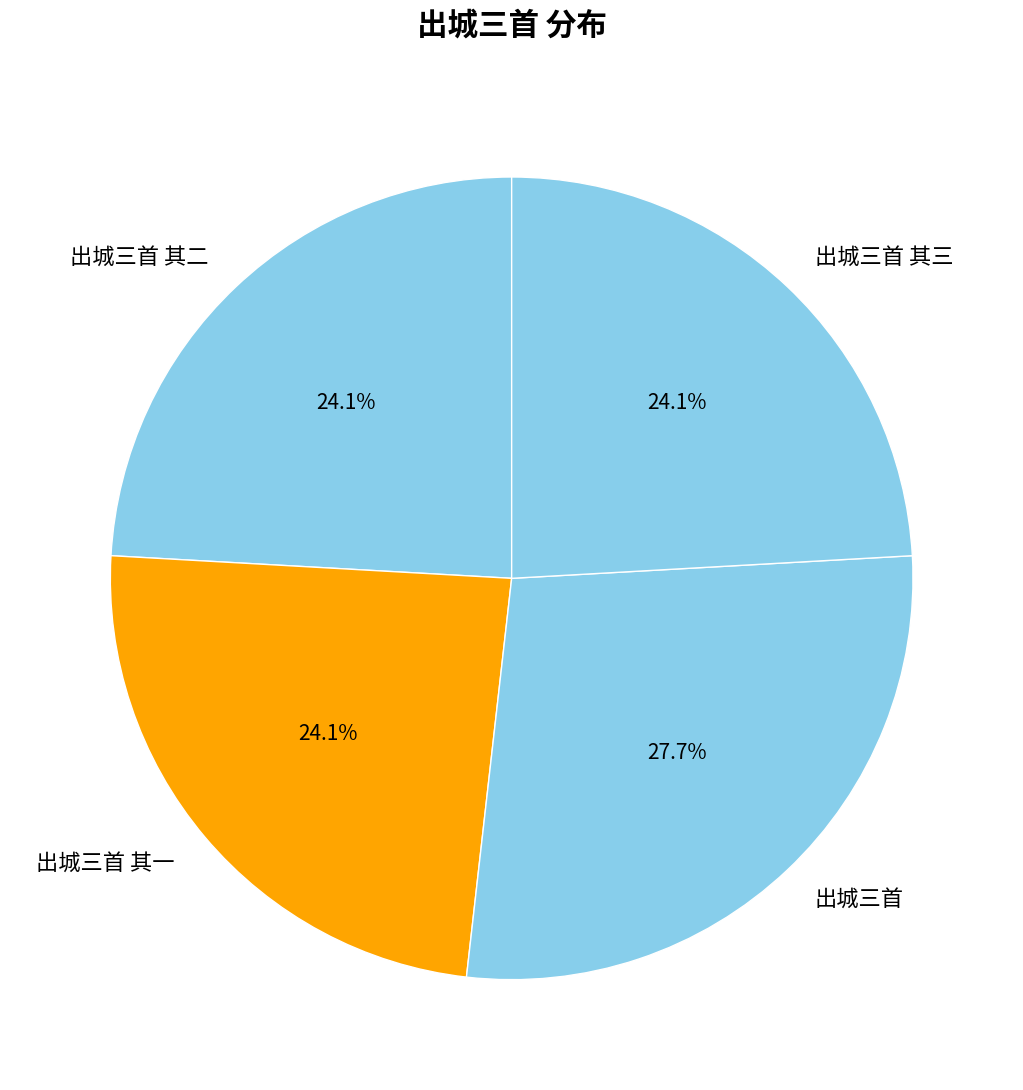

Is the sum of 出城三首 其三 and 出城三首 其一 greater than half?

No